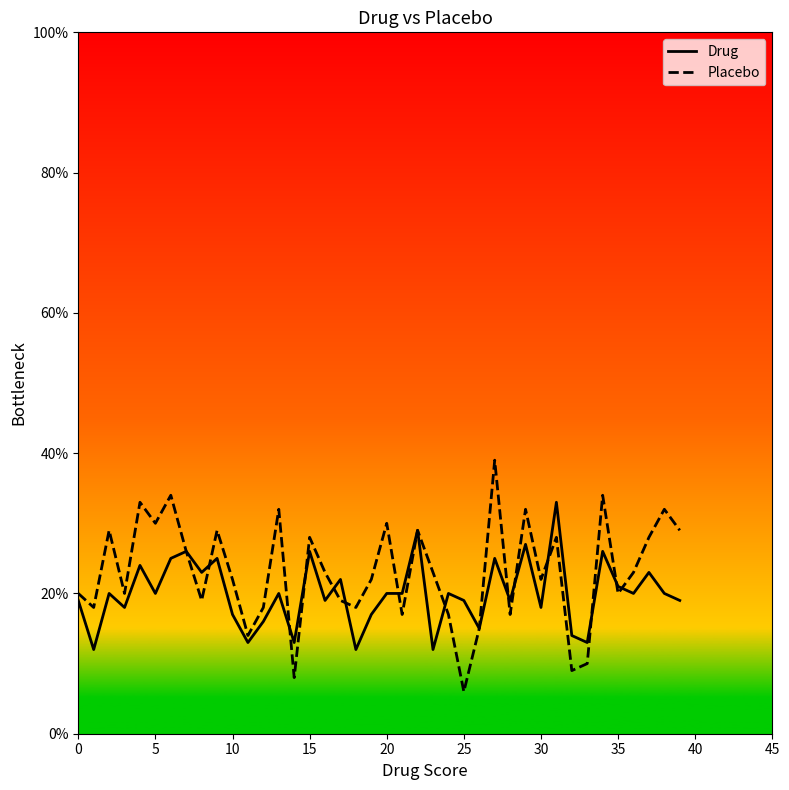

Which series has the widest spread of values?

Placebo